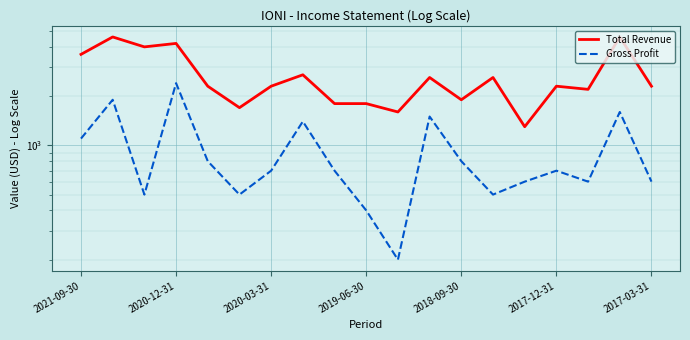

How many data points in Total Revenue are less than 2300?

7